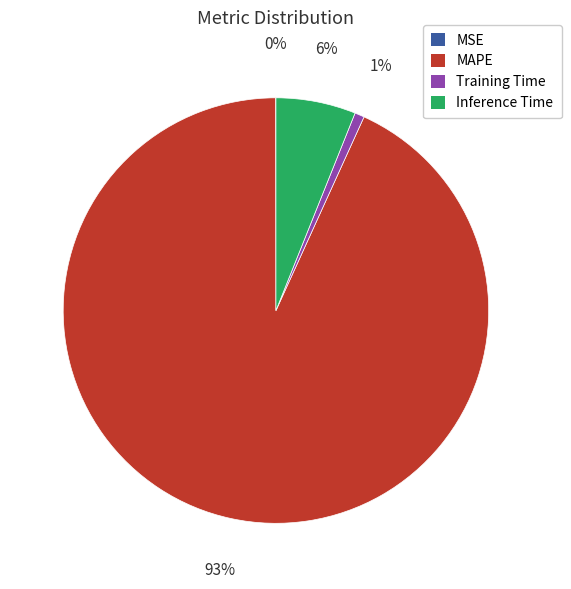

To the nearest percent, what is the average slice percentage?

25%